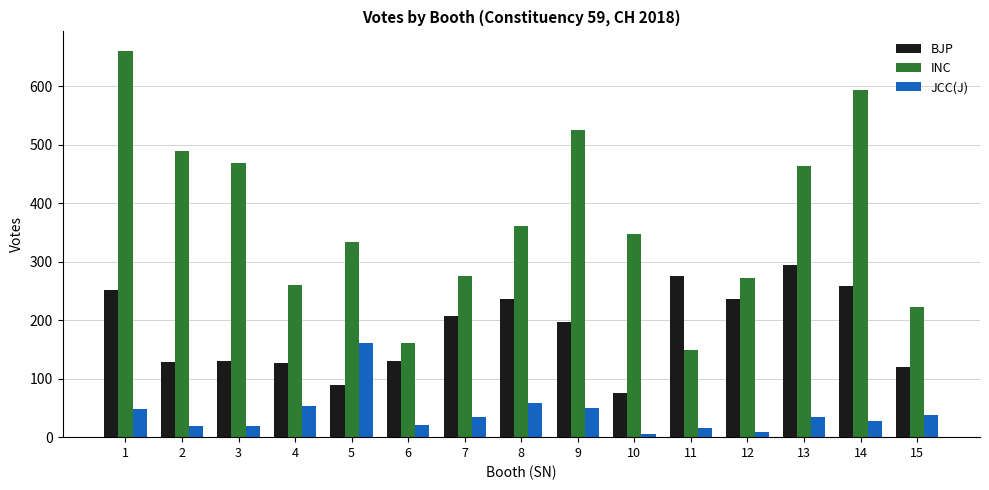

What is the average value of the INC series?

372